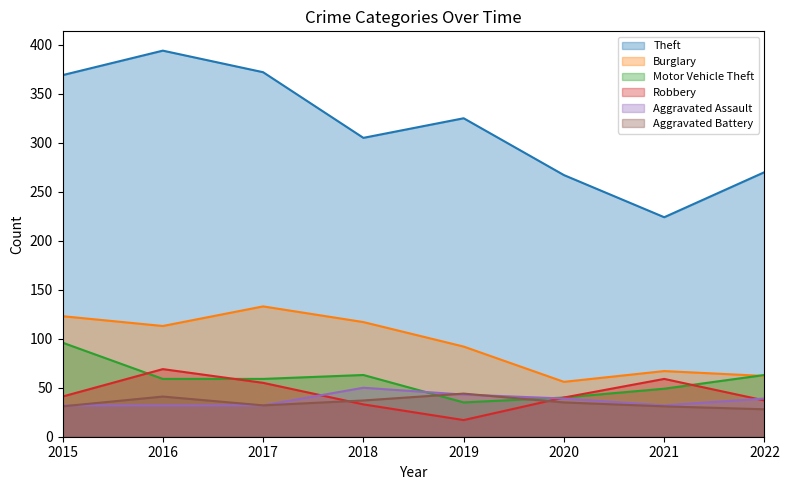

Rank the series by their maximum value, from lowest to highest.

Aggravated Battery, Aggravated Assault, Robbery, Motor Vehicle Theft, Burglary, Theft